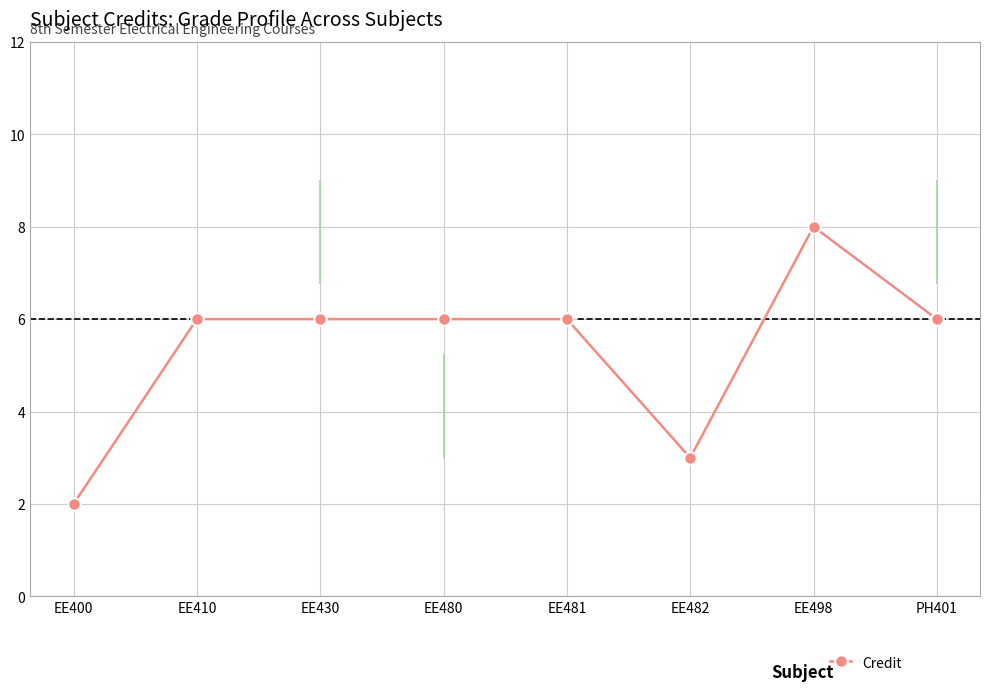

What position from the right is EE482?

3